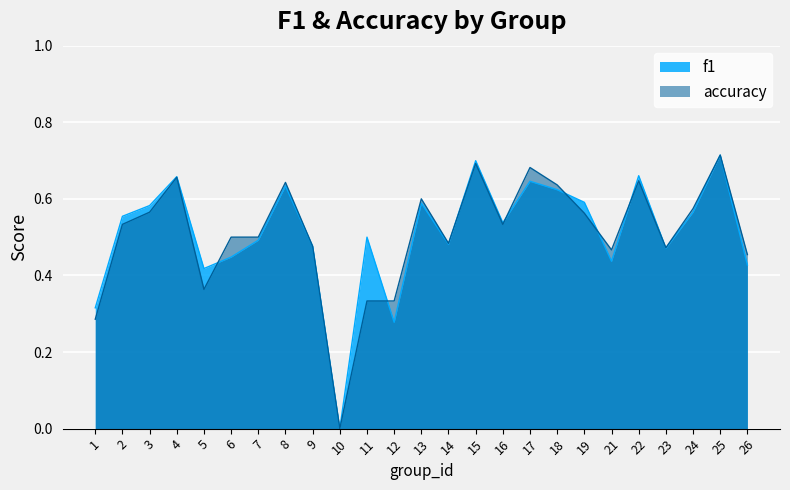

Is the value of accuracy at 18 greater than the value of f1 at 15?

No